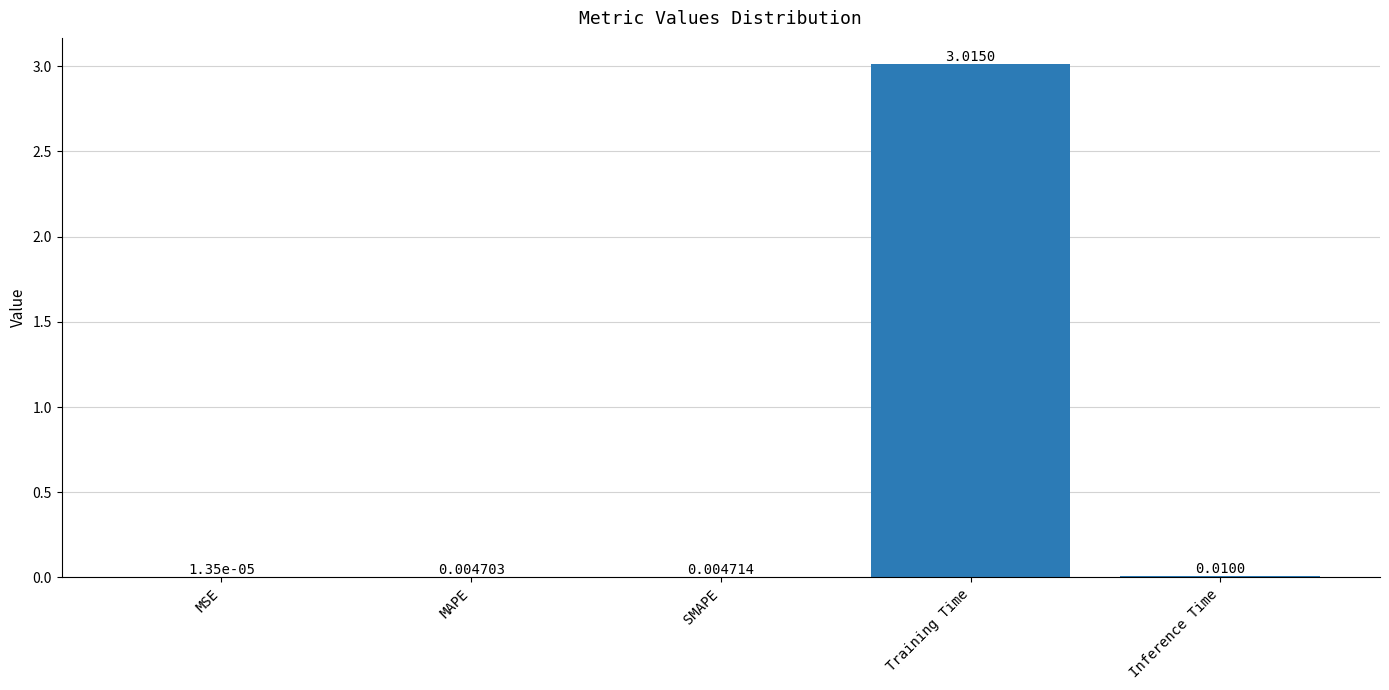

Which category has the highest value across all series?

Training Time